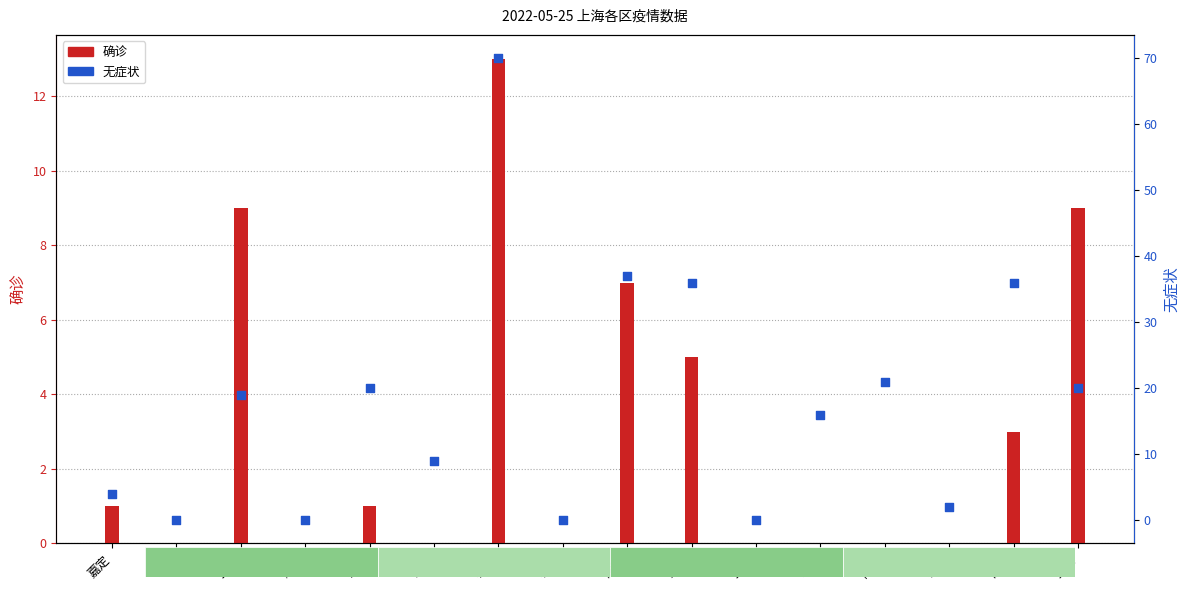

Which series reaches the minimum Y coordinate?

确诊